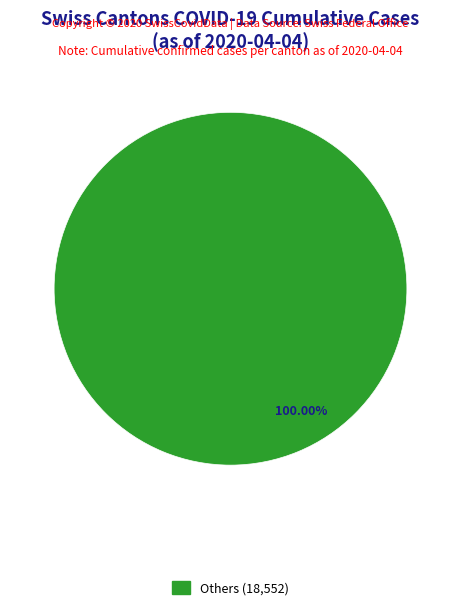

Is there a majority slice in this chart?

Yes